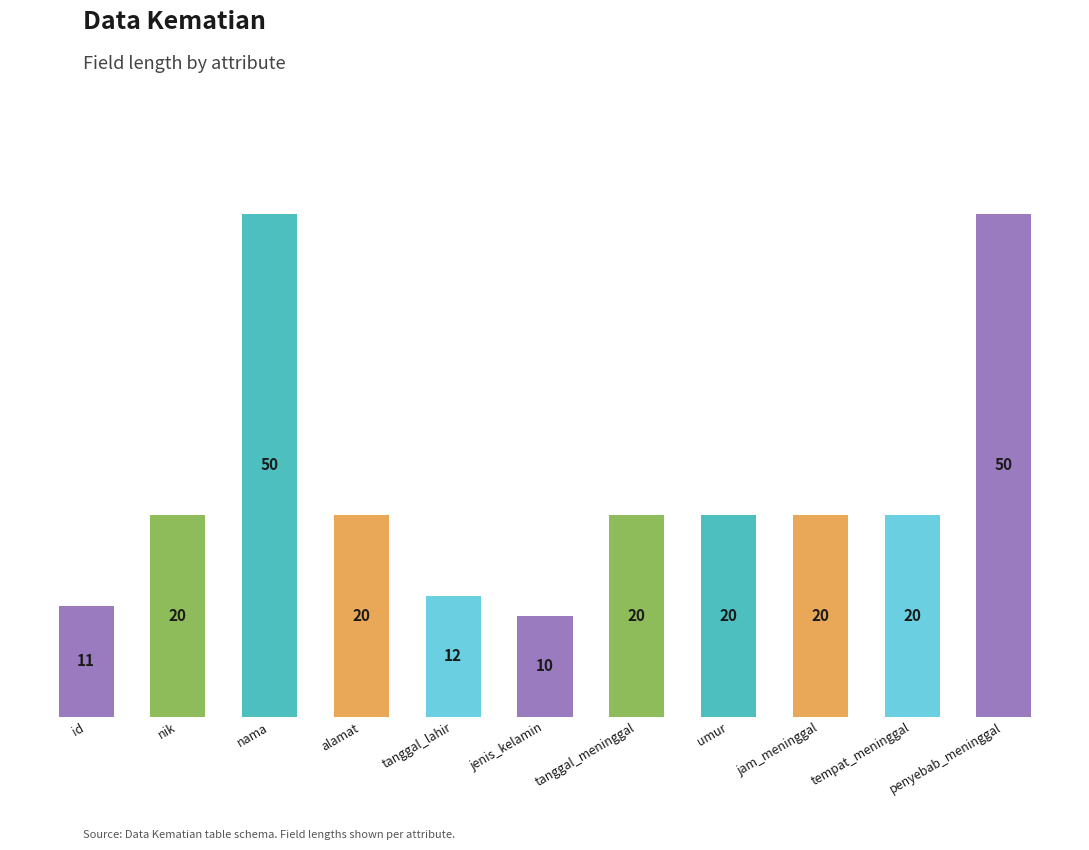

How many series are shown in this chart?

1